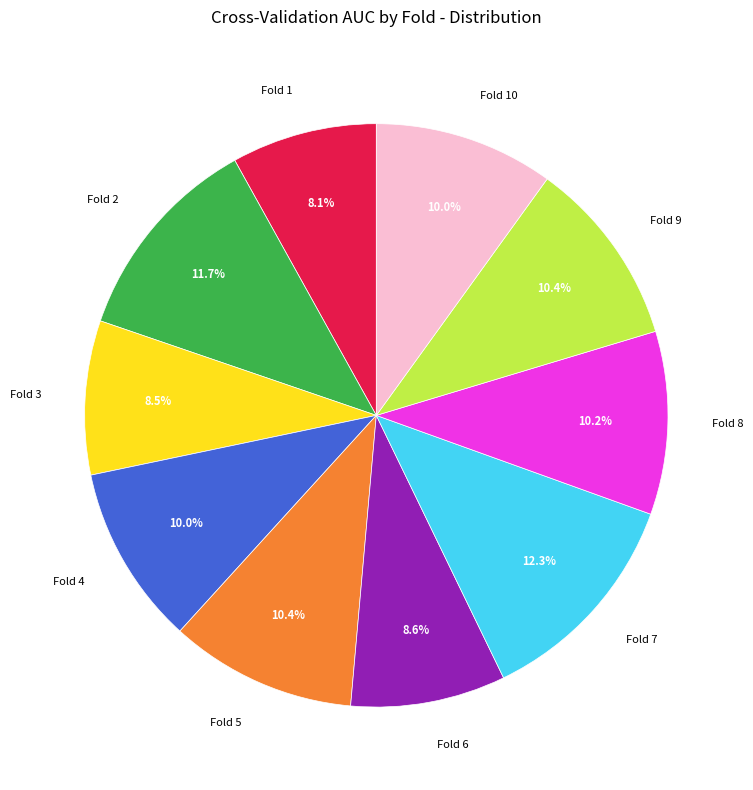

Does Fold 5 account for over 50% of the chart?

No